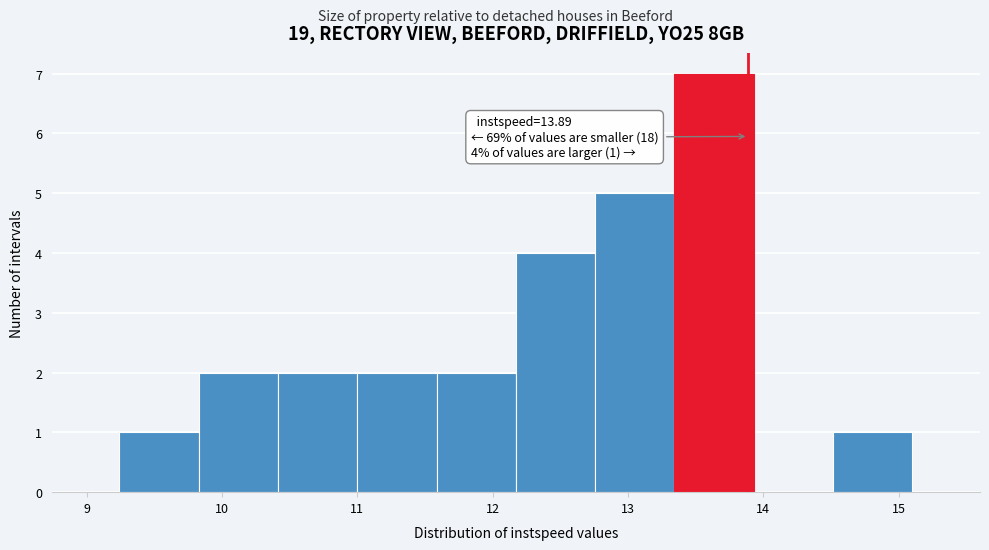

Over which range of the x-axis is the bar tallest?

13.3 to 13.9